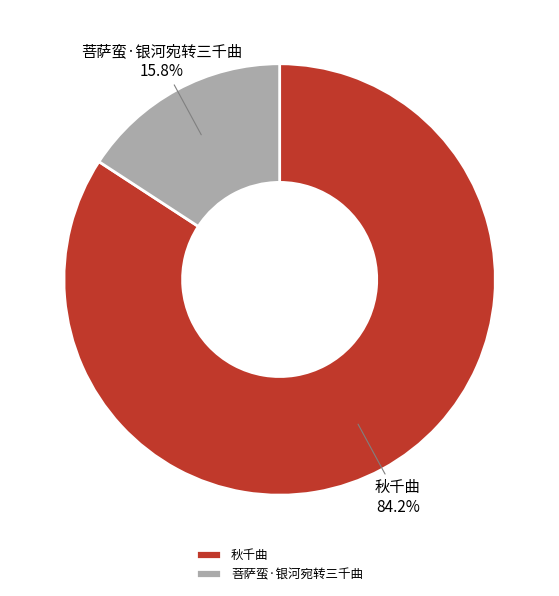

What percentage is the 菩萨蛮·银河宛转三千曲 slice, to the nearest percent?

16%